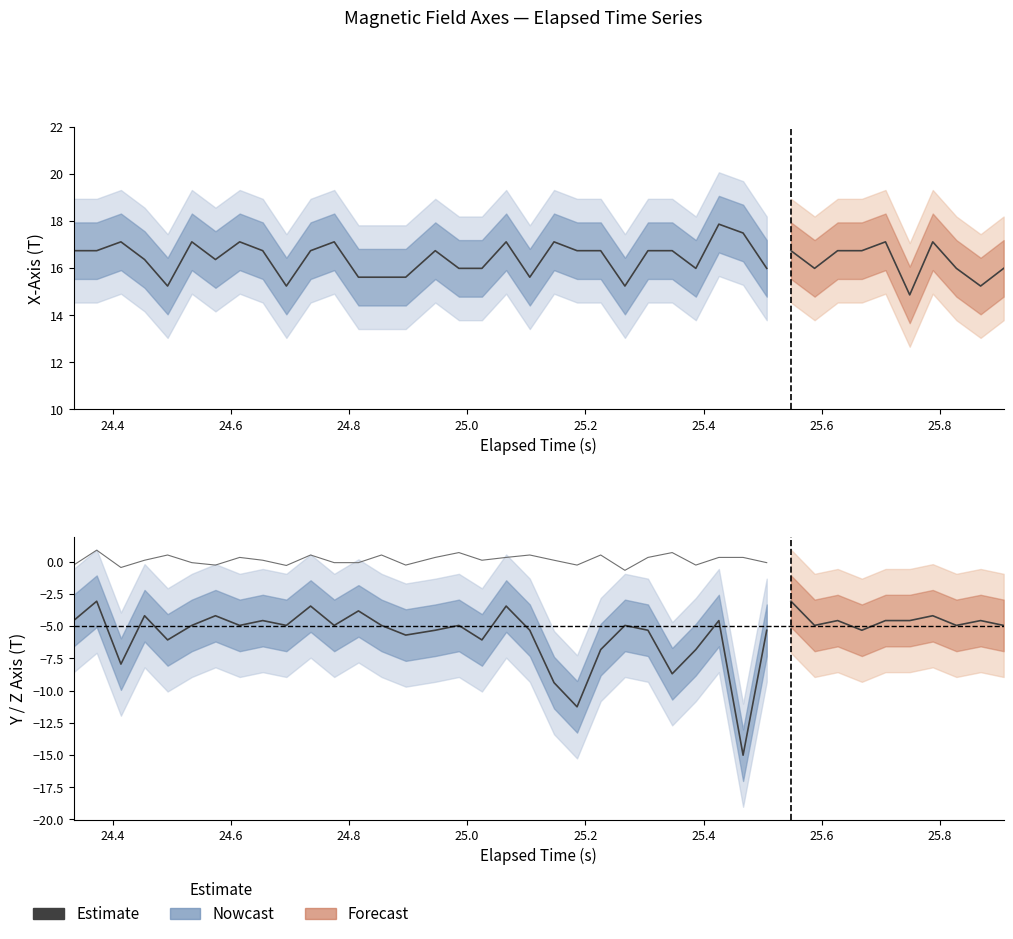

True or false: Z_Axis and X_Axis intersect in this chart.

False